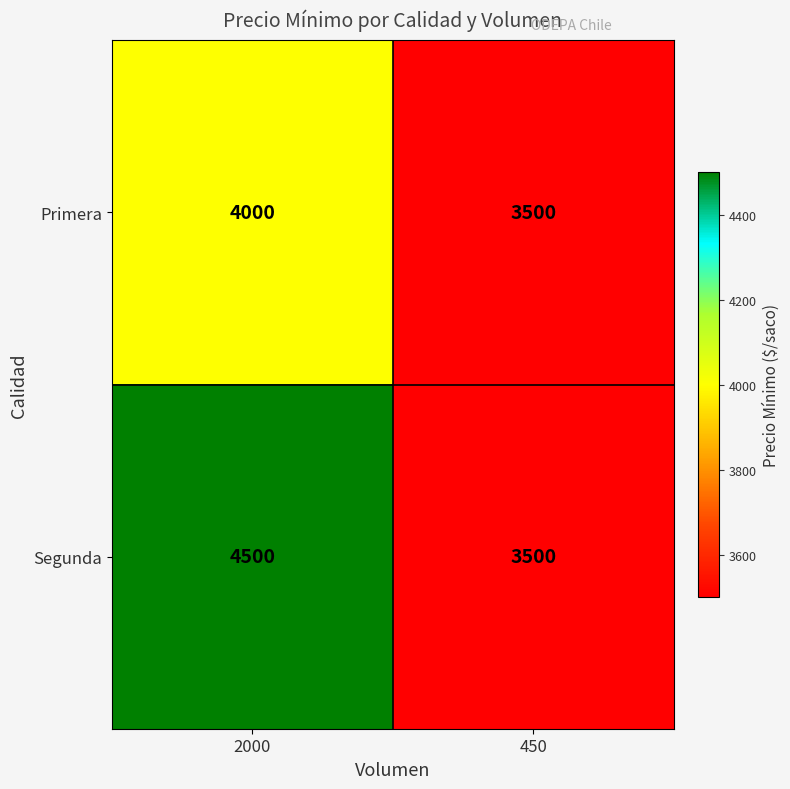

Count the number of categories in the chart.

2